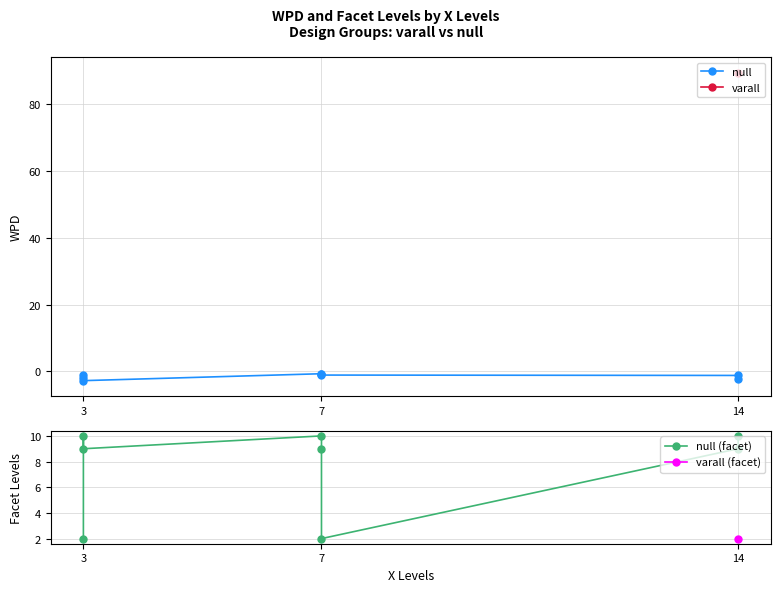

At which category does null (facet) reach its first local peak?

3